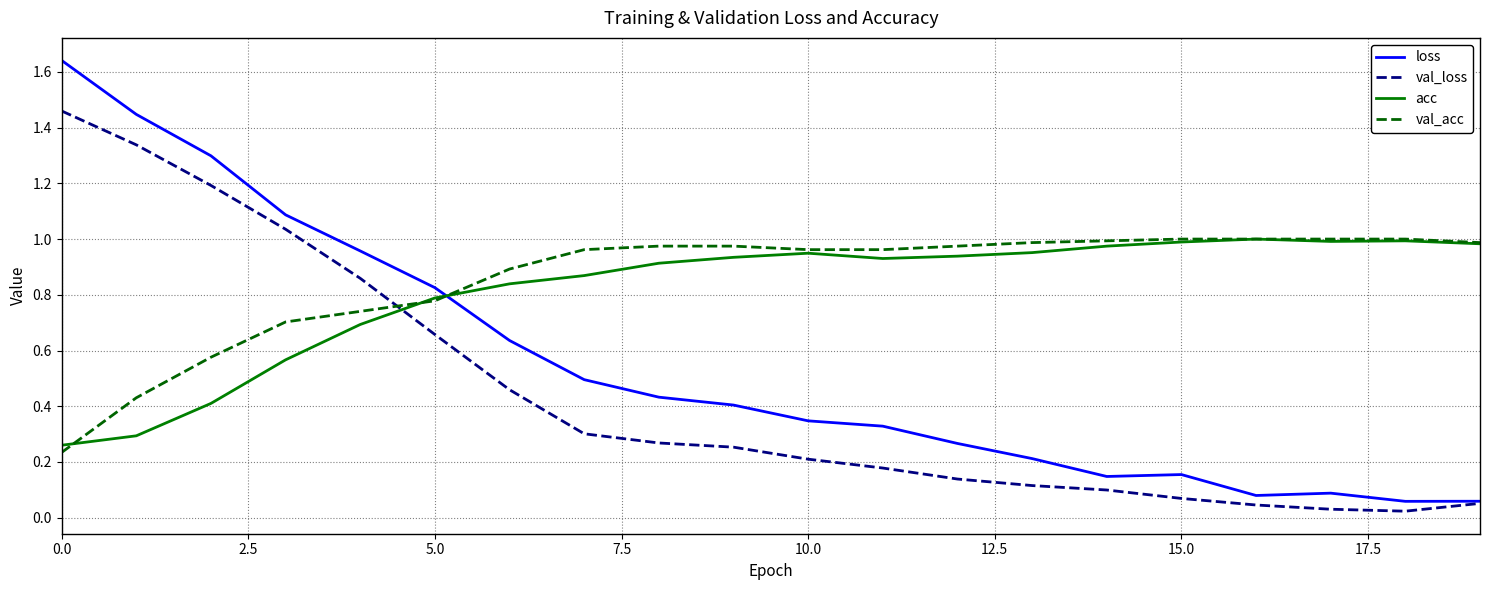

Which series has the widest spread of values?

loss